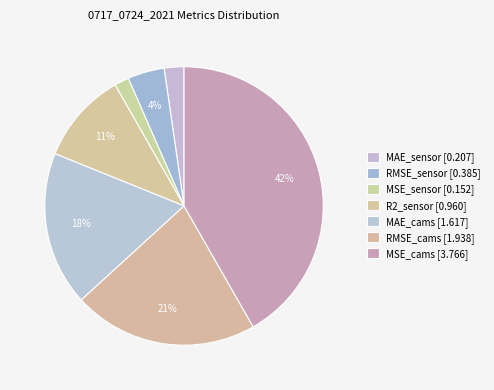

To the nearest percent, what portion does MAE_cams represent?

18%